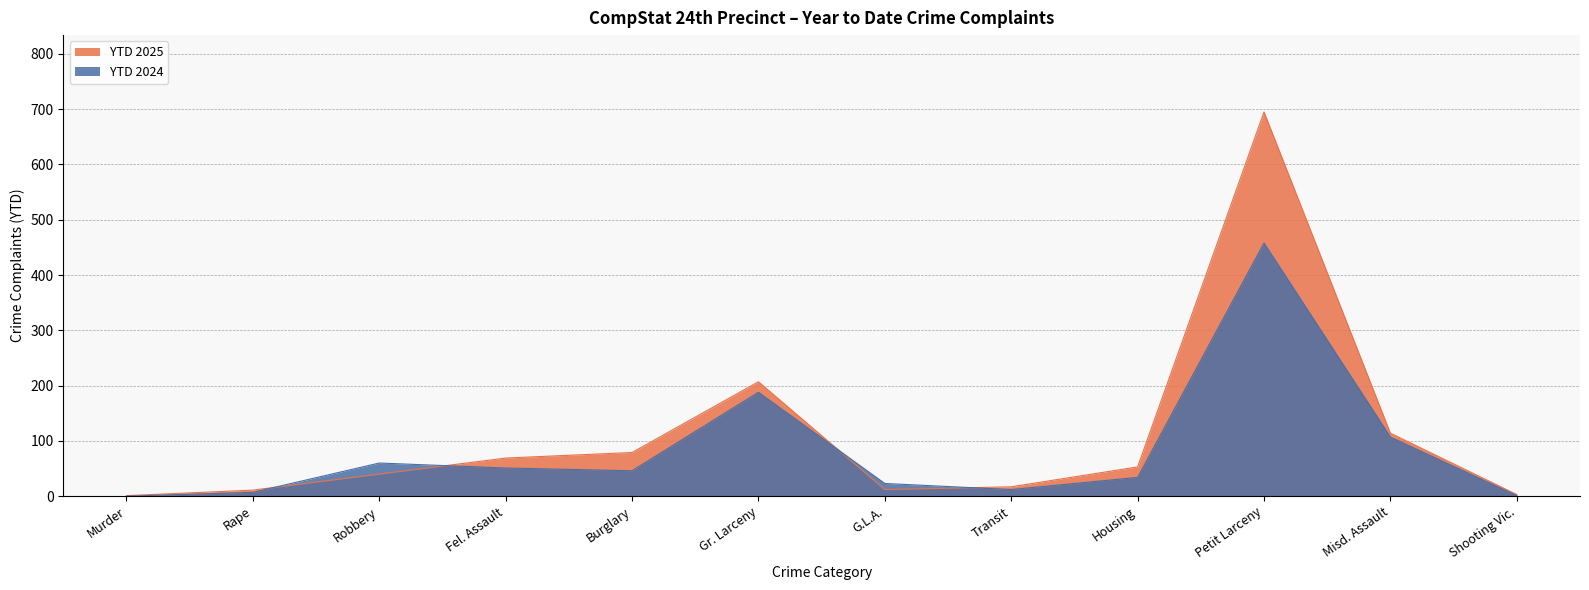

In YTD 2024, how many points are lower than both neighbors (excluding endpoints)?

2